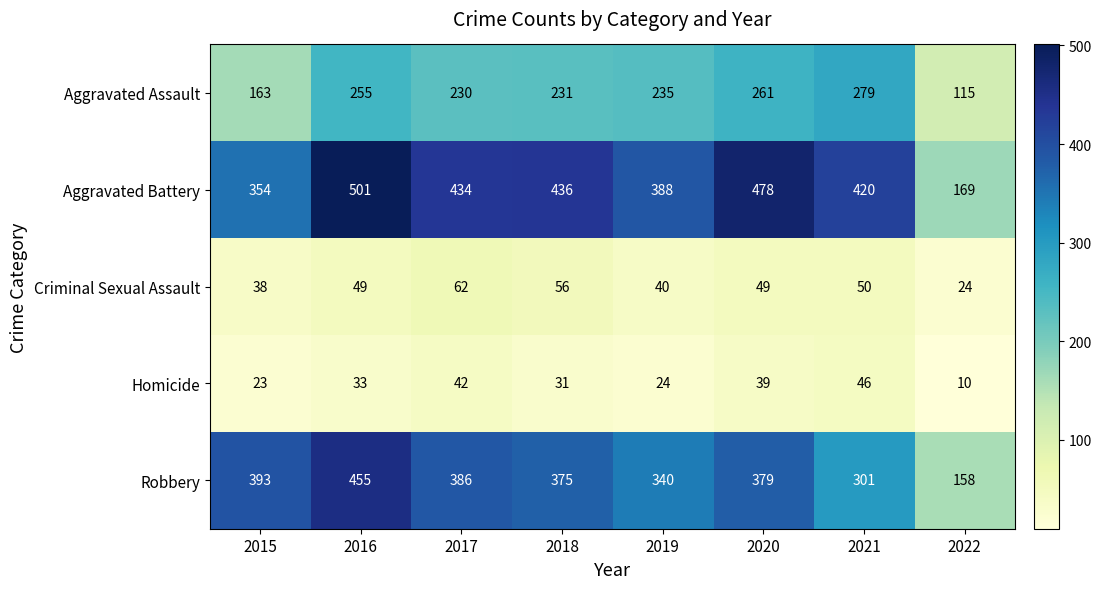

What is the sum of all Aggravated Battery values?

3180